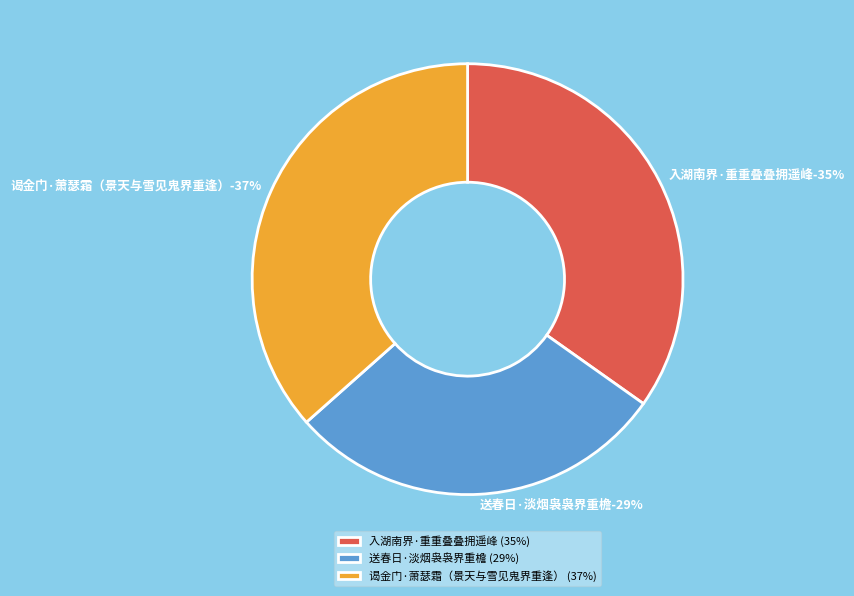

Is it true that 入湖南界·重重叠叠拥遥峰 is 50% of the pie?

False